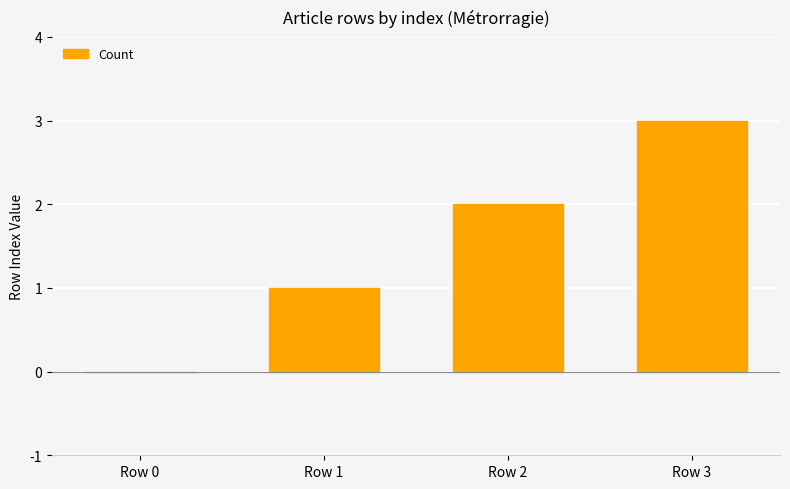

What is the greatest value displayed?

3